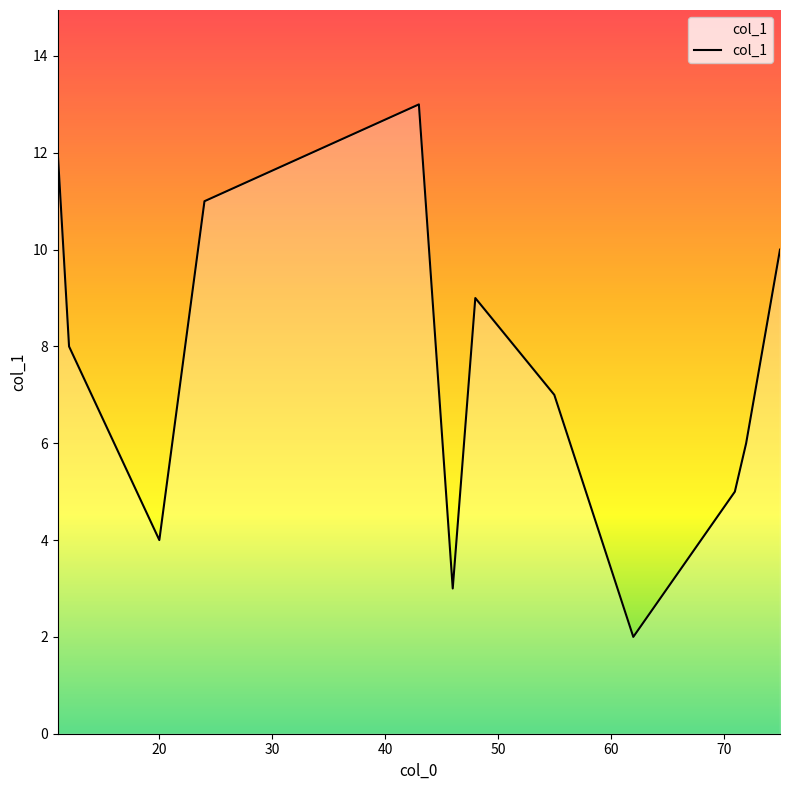

What is the maximum value shown in the chart?

13